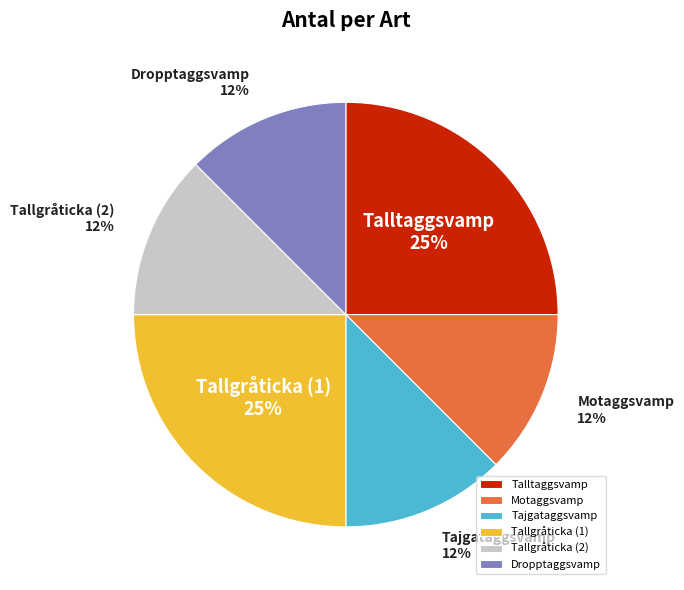

Is there any slice that represents more than half of the pie?

No